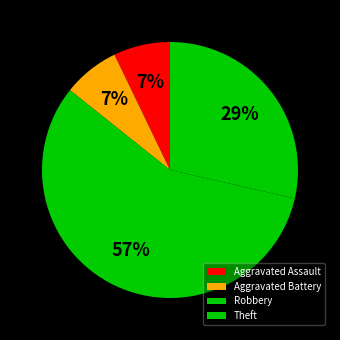

How many segments does this pie chart have?

4